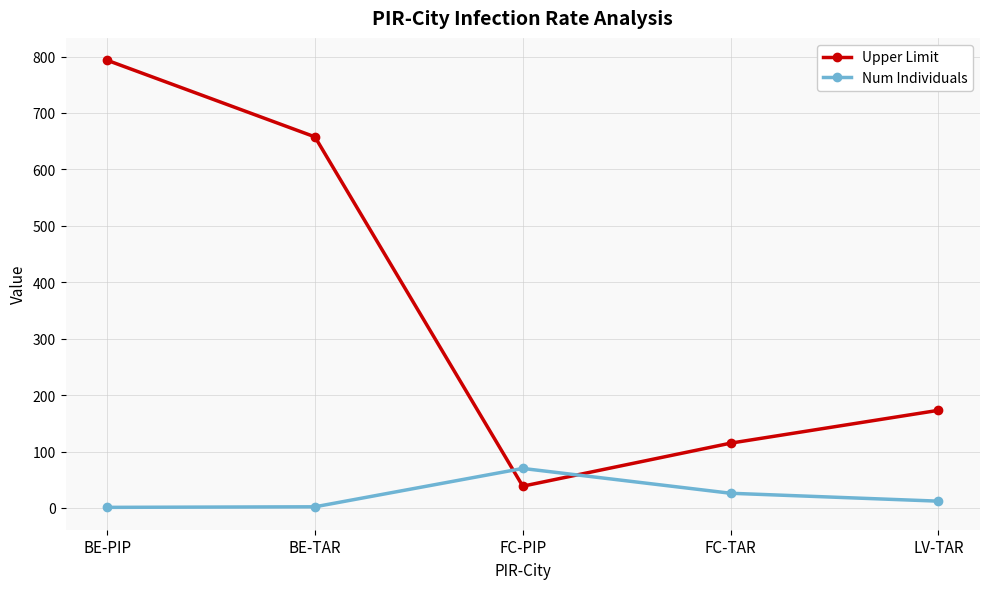

Which series has the largest total across all categories?

Upper Limit